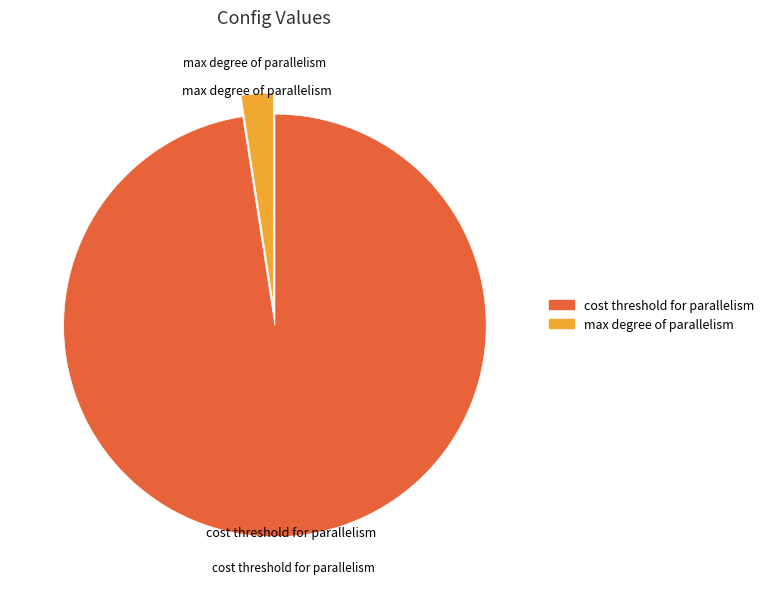

Approximately how many times larger is the value at cost threshold for parallelism compared to max degree of parallelism?

40.0